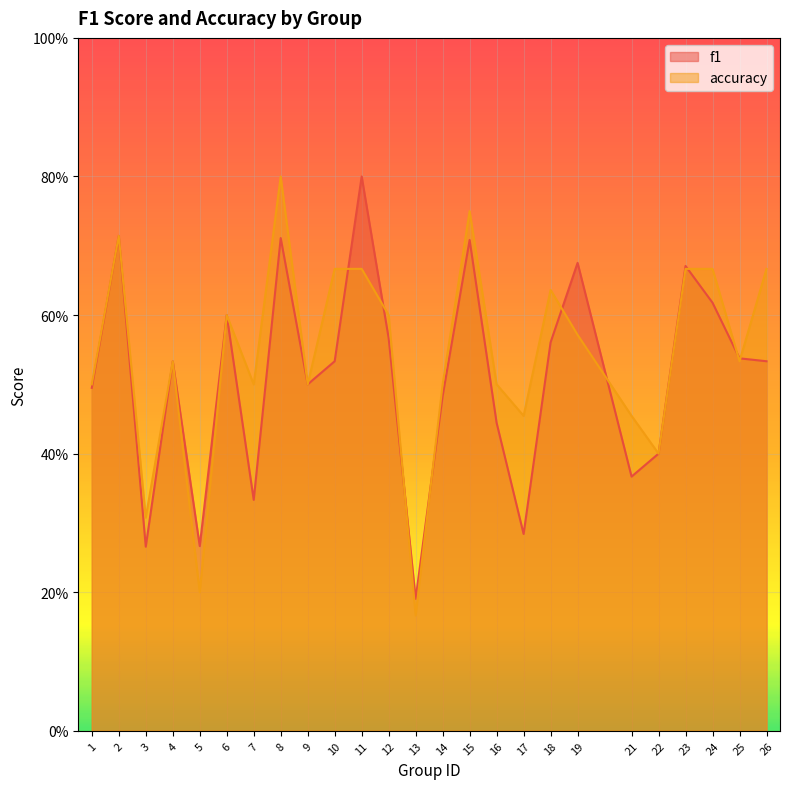

List the series in order of their peak value, highest first.

f1, accuracy